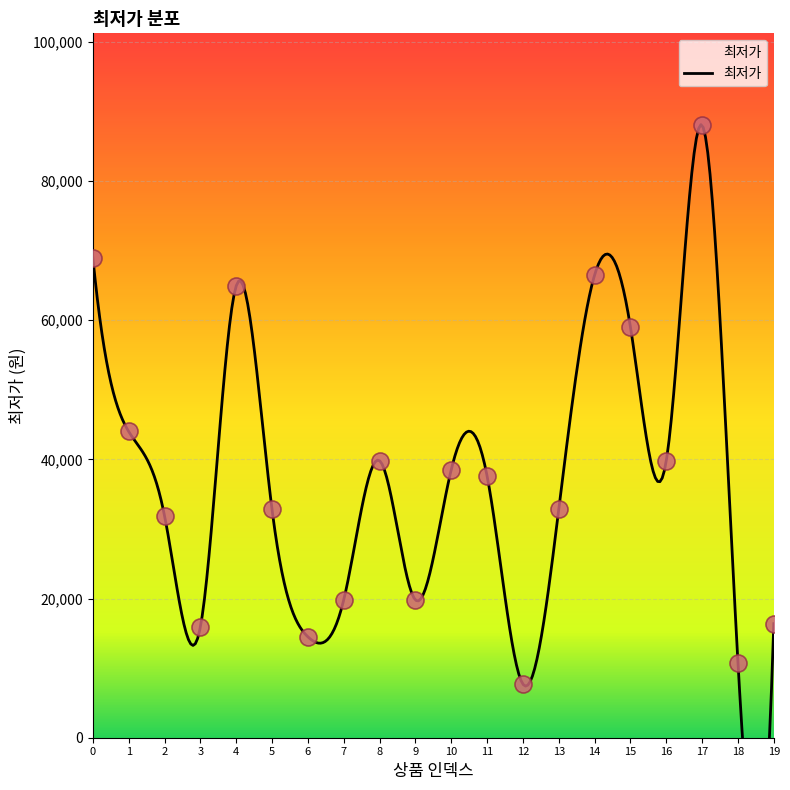

What is the ratio of the value at 9 to the value at 4?

0.3